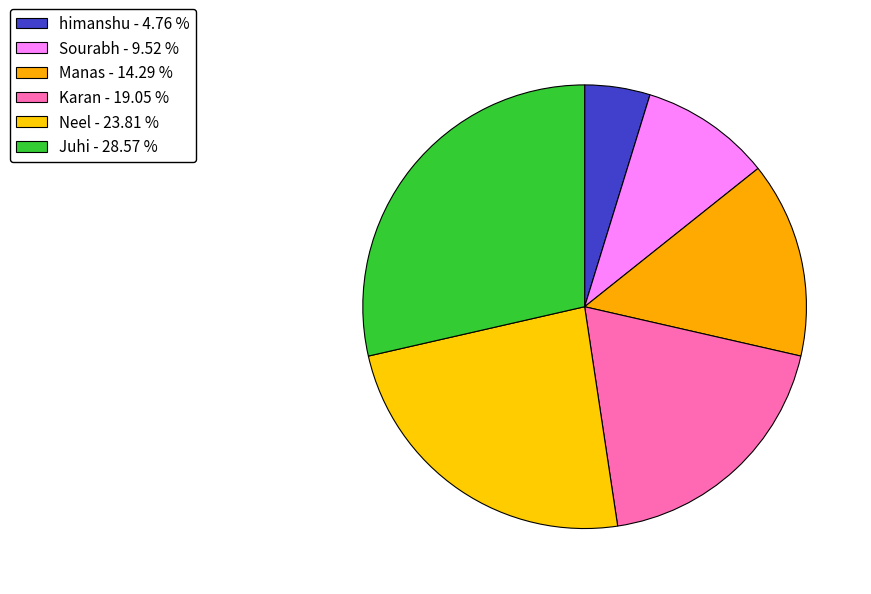

Is the sum of Juhi and Neel greater than half?

Yes